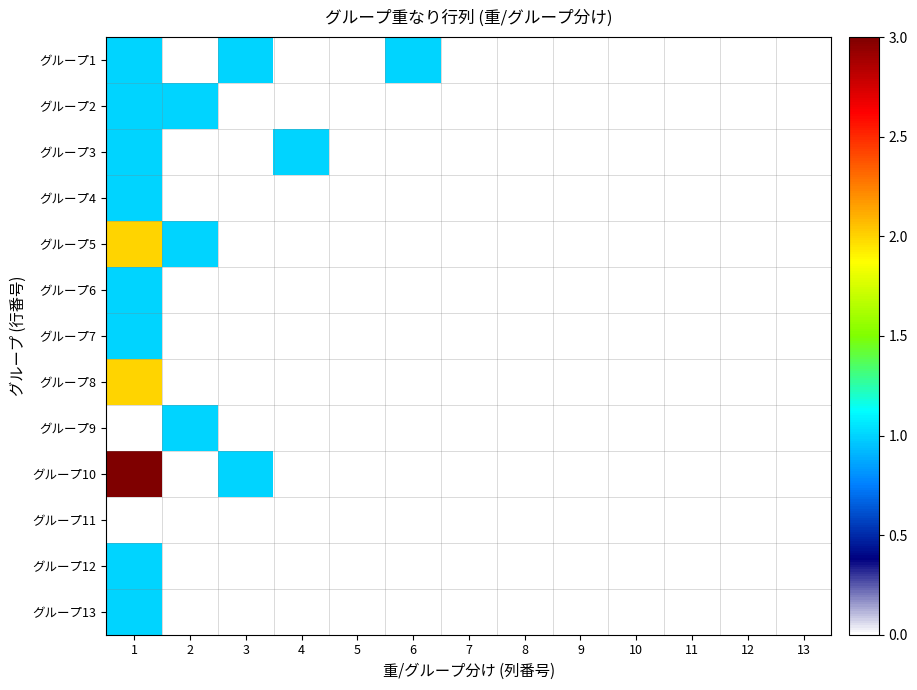

Which has a higher value, 1 or 7?

1